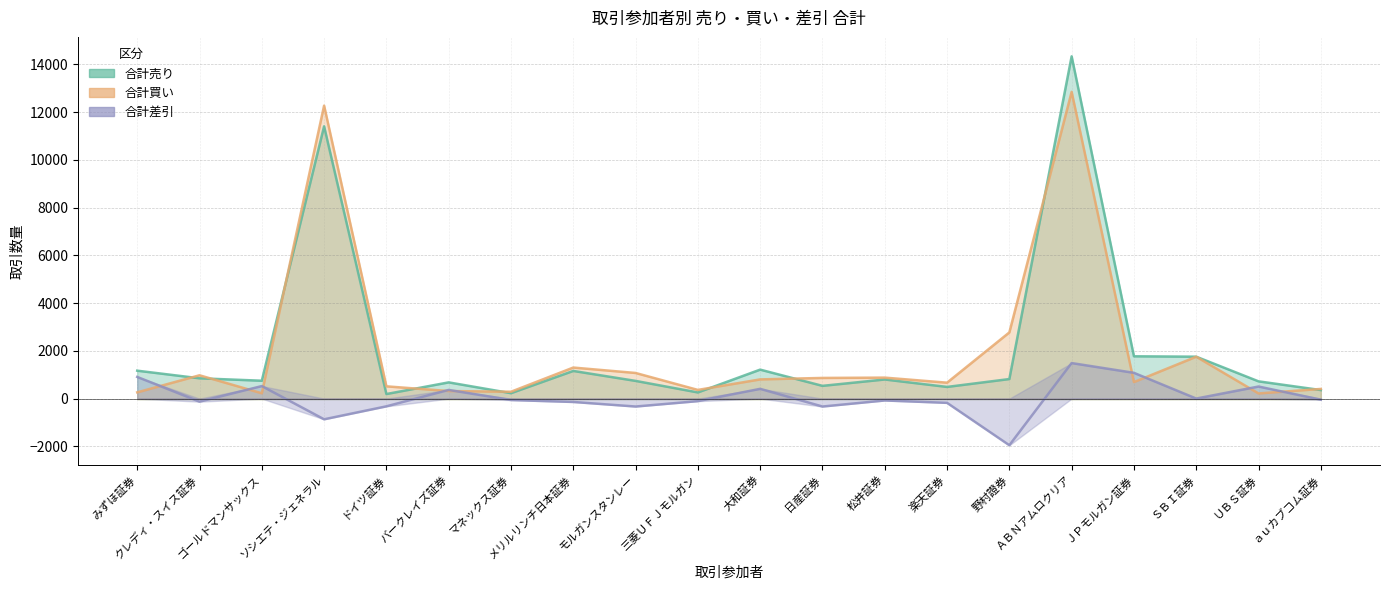

Which series has the widest spread of values?

合計売り